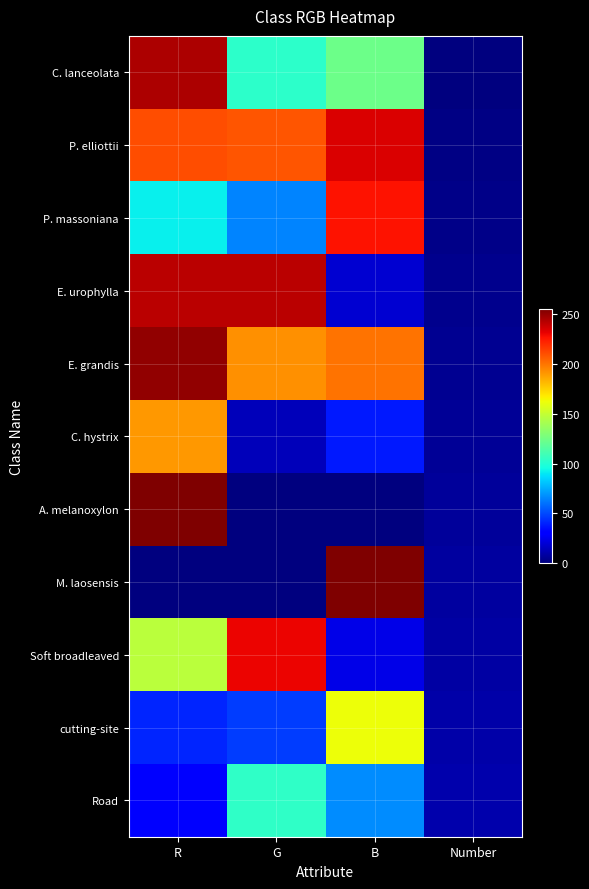

How many data points does each series have?

4